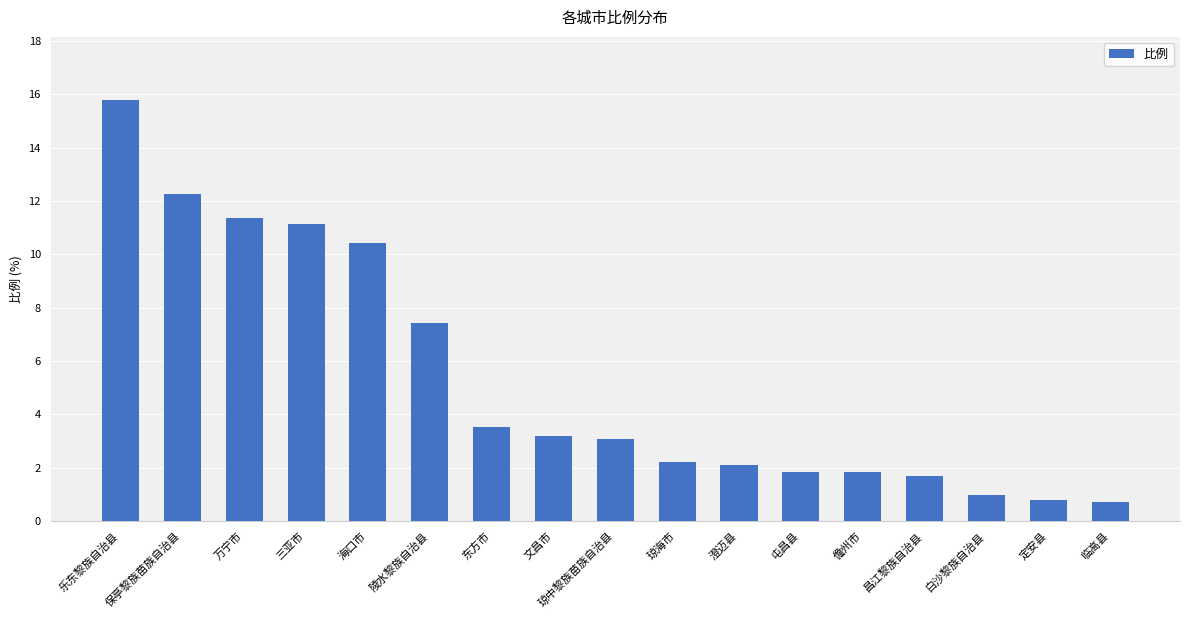

What is the value of the 2nd bar from the left?

12.3